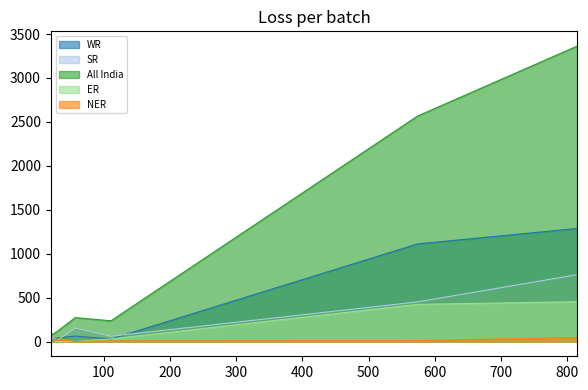

At which label does All India reach its peak?

815